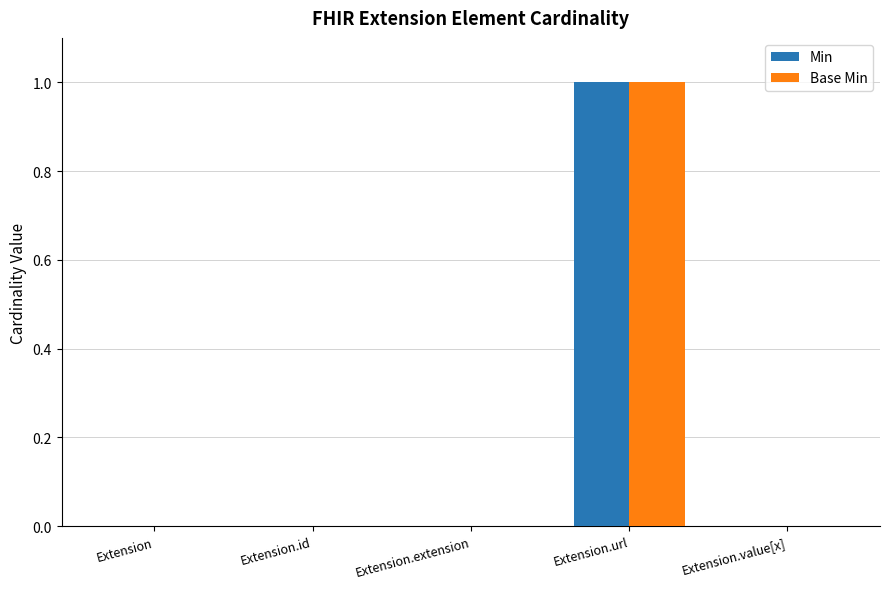

Count the Min values in the range 0 to 1.

5